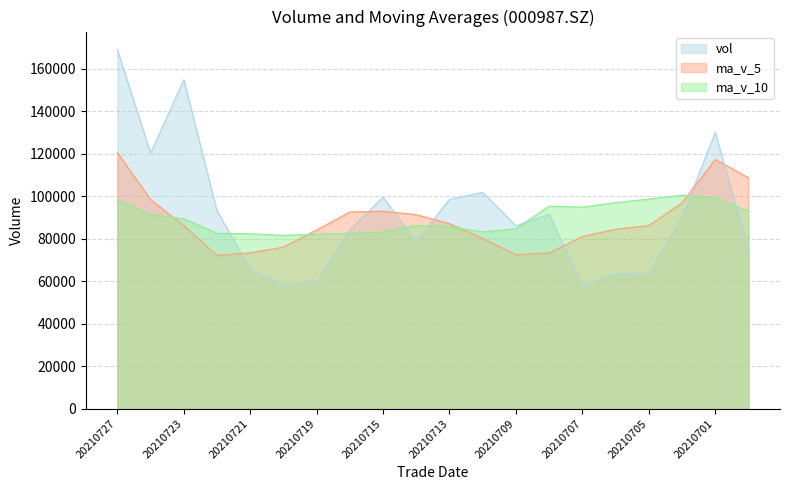

Does the chart have visible grid lines?

Yes